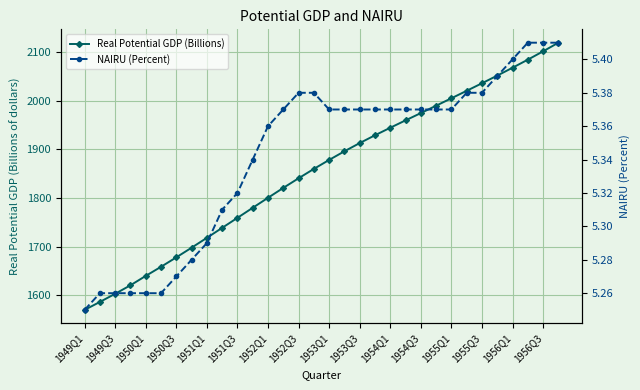

Reading right to left, what are all the values shown in this chart?

Real Potential GDP (Billions): 2120.0	2102.2	2085.0	2068.4	2052.2	2036.4	2020.9	2005.5	1990.2	1975.0	1960.0	1944.8	1929.3	1913.2	1896.3	1878.5	1860.0	1840.7	1820.9	1800.5	1779.9	1759.2	1738.6	1718.0	1697.7	1677.8	1658.4	1639.6	1620.3	1602.8	1586.0	1569.6
NAIRU (Percent): 5.4	5.4	5.4	5.4	5.4	5.4	5.4	5.4	5.4	5.4	5.4	5.4	5.4	5.4	5.4	5.4	5.4	5.4	5.4	5.4	5.3	5.3	5.3	5.3	5.3	5.3	5.3	5.3	5.3	5.3	5.3	5.2